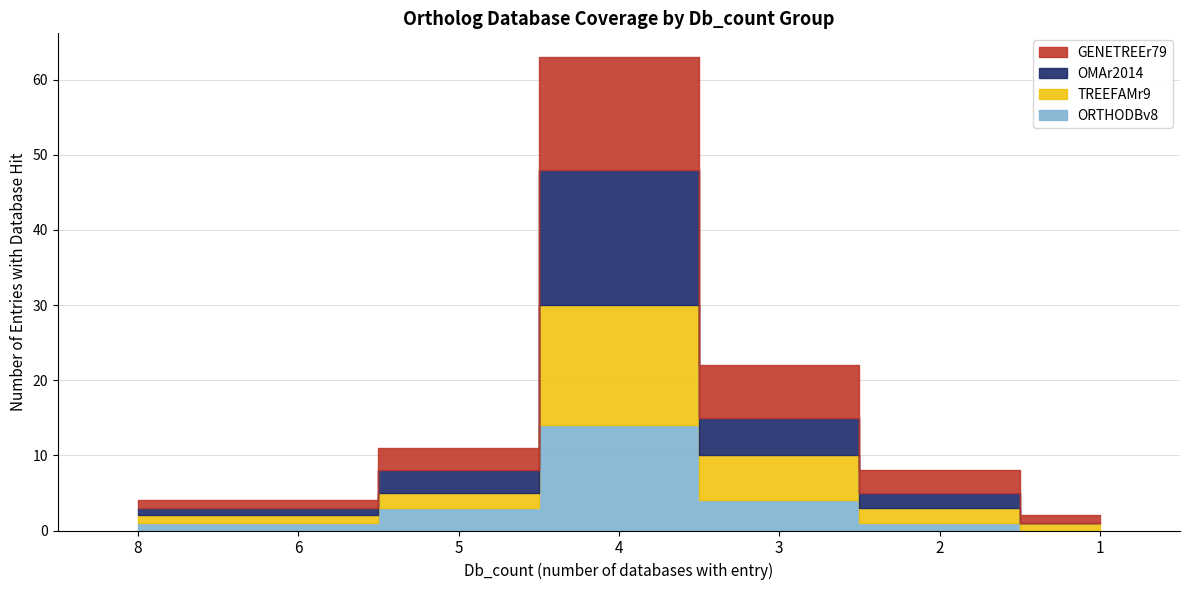

Is it true that Db_count equals 4 at 6?

True